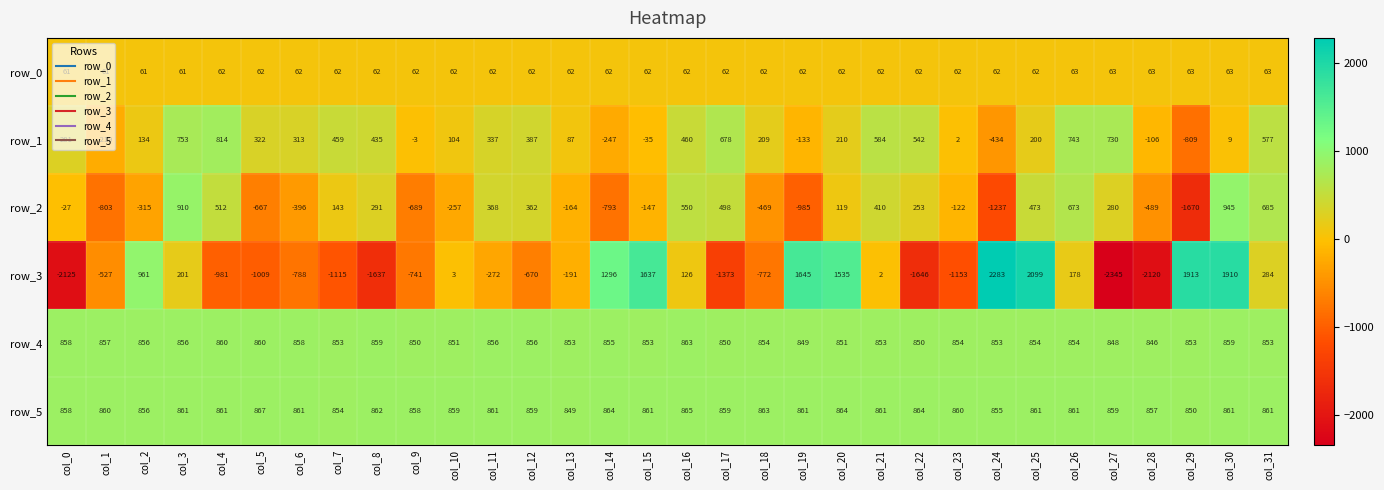

What is the spread (max minus min) of values at col_0?

2983